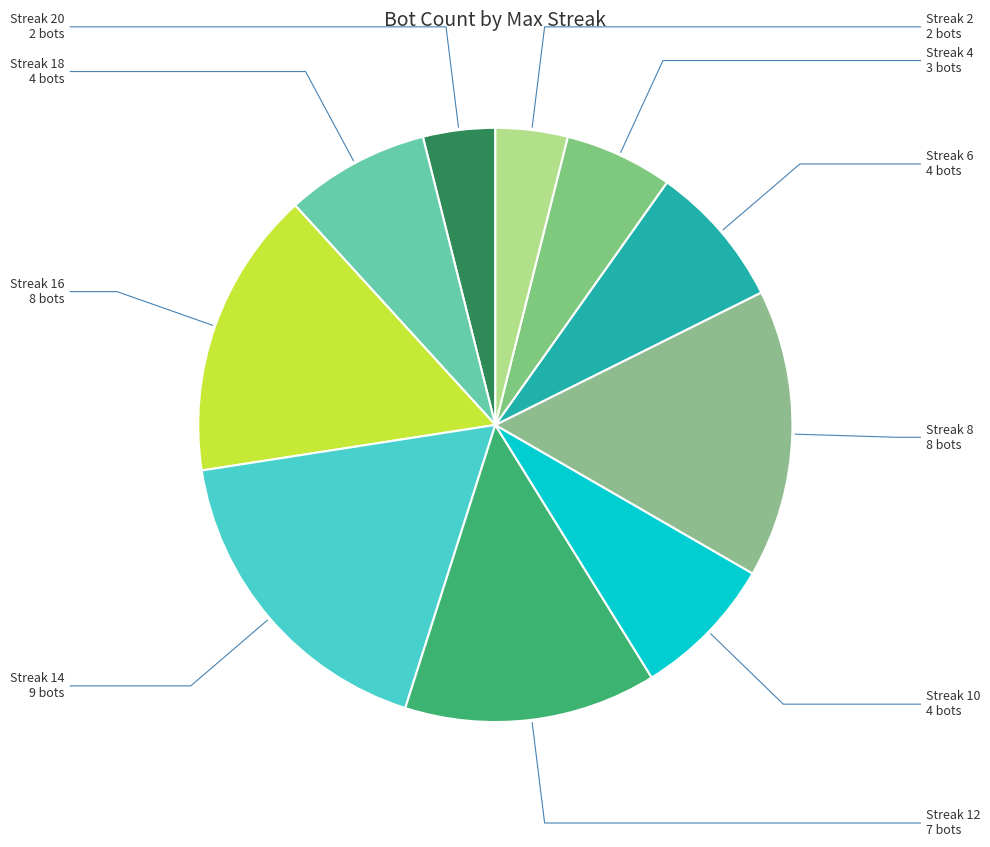

What is the largest slice in the pie chart?

14